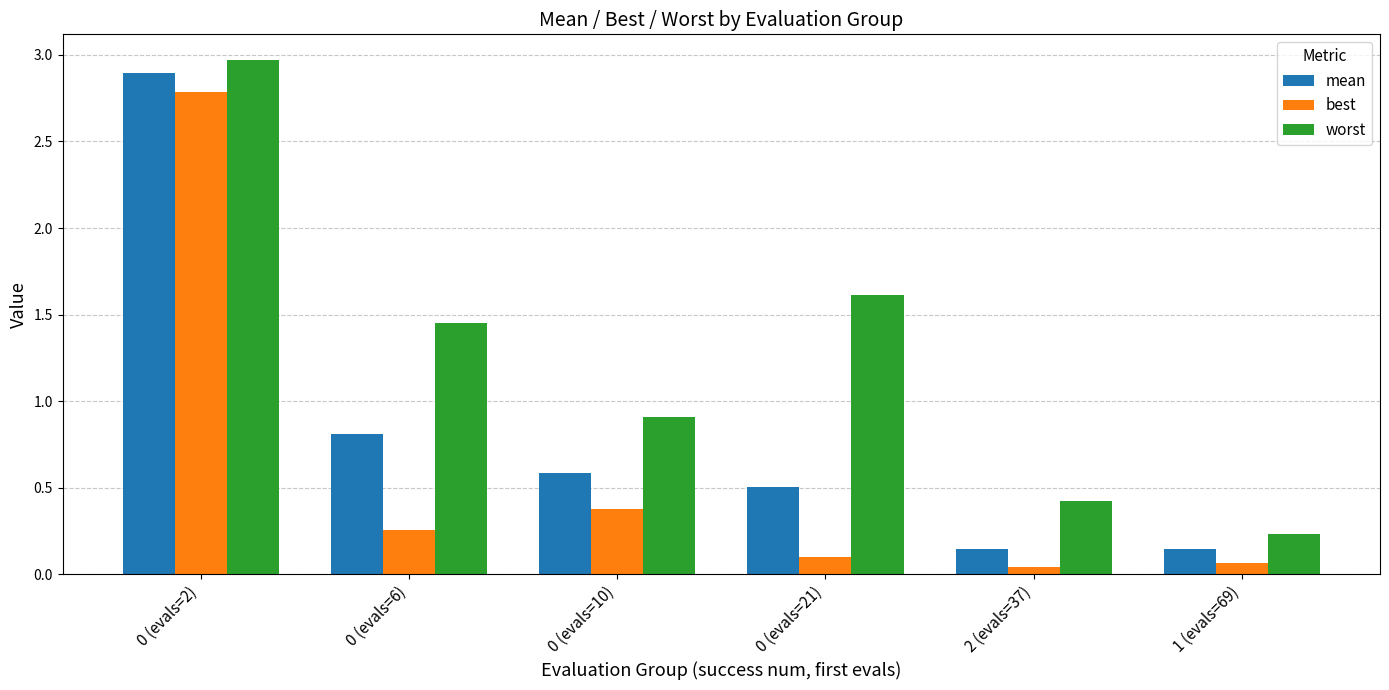

How many bars are there in each group?

3